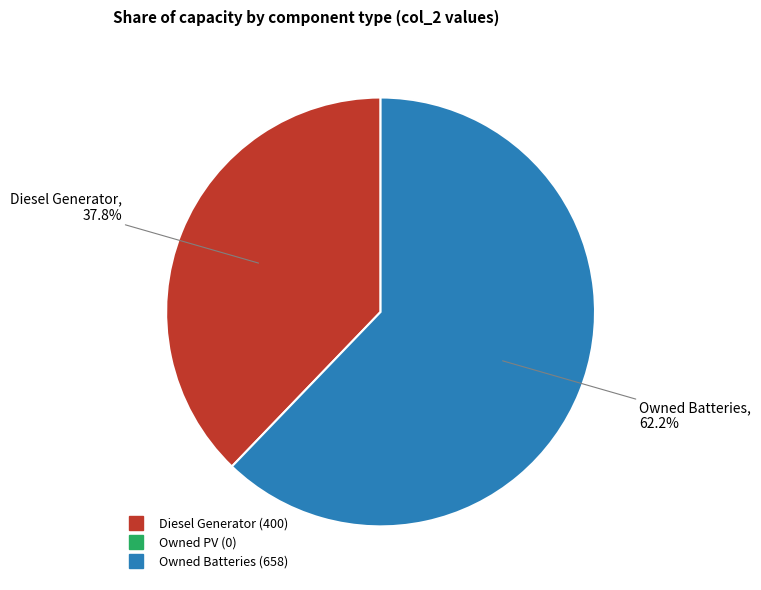

How many segments does this pie chart have?

2